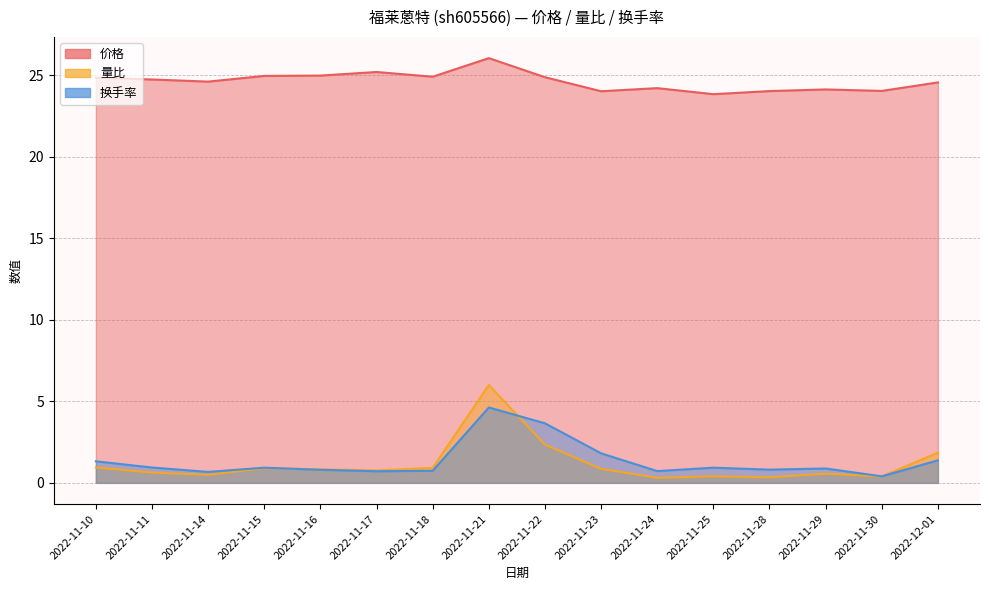

What is the difference between the maximum and minimum values in the 价格 series?

2.2